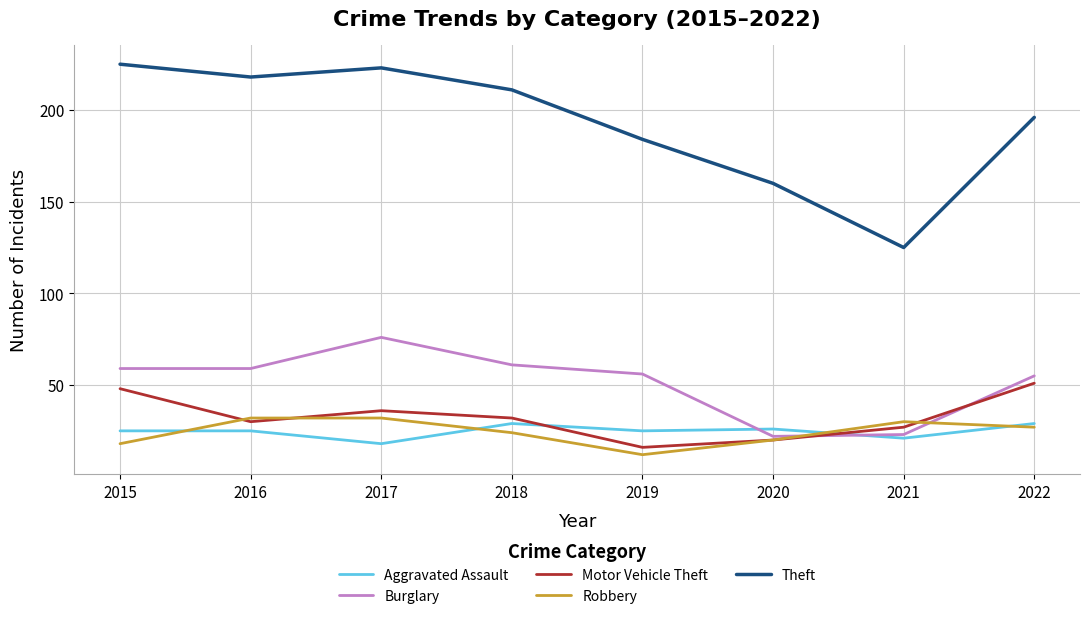

True or false: Theft has a value of 153 at 2015.

False